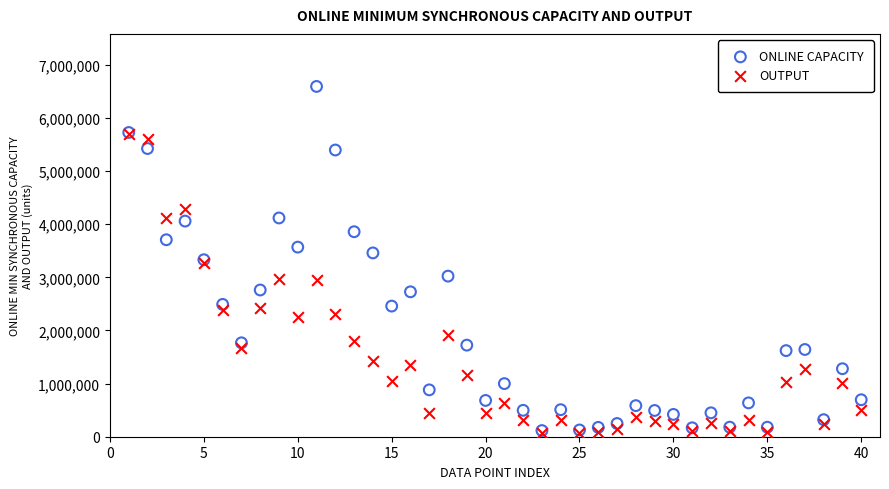

What are all the series names shown in the legend?

ONLINE CAPACITY, OUTPUT